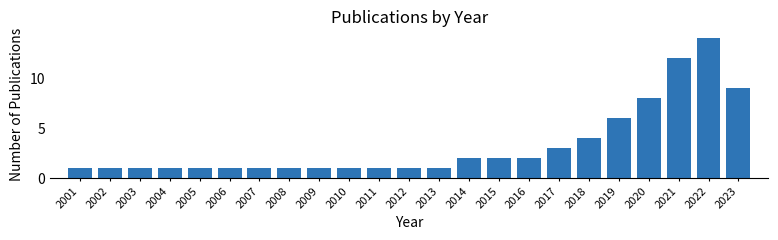

Reading left to right, list all the values displayed in this chart.

2001=1	2002=1	2003=1	2004=1	2005=1	2006=1	2007=1	2008=1	2009=1	2010=1	2011=1	2012=1	2013=1	2014=2	2015=2	2016=2	2017=3	2018=4	2019=6	2020=8	2021=12	2022=14	2023=9